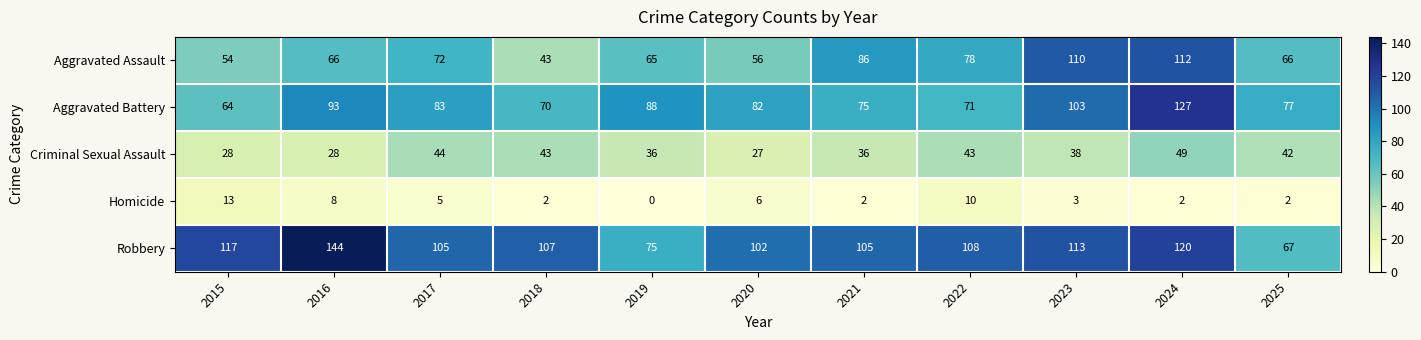

Which label corresponds to the smallest value in the chart?

2019